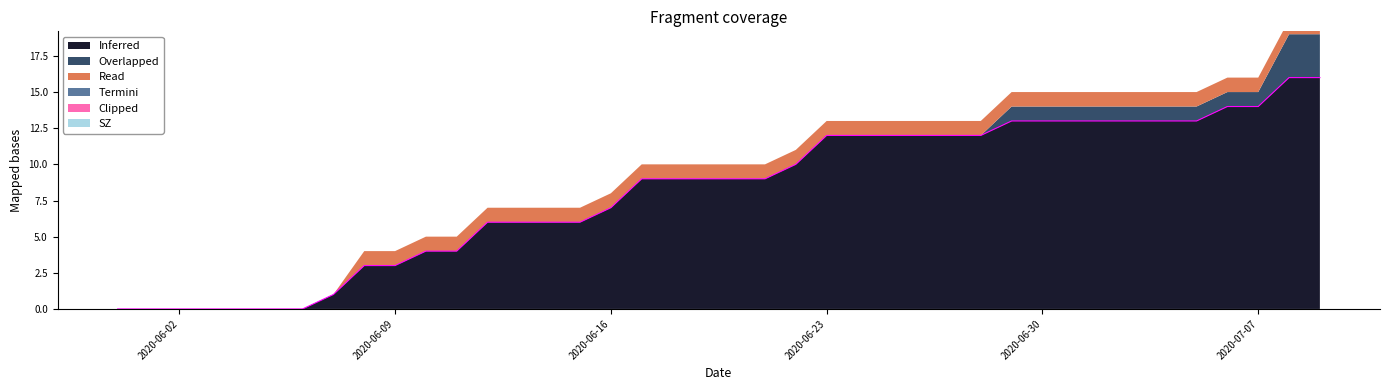

What is the maximum value for Overlapped?

16